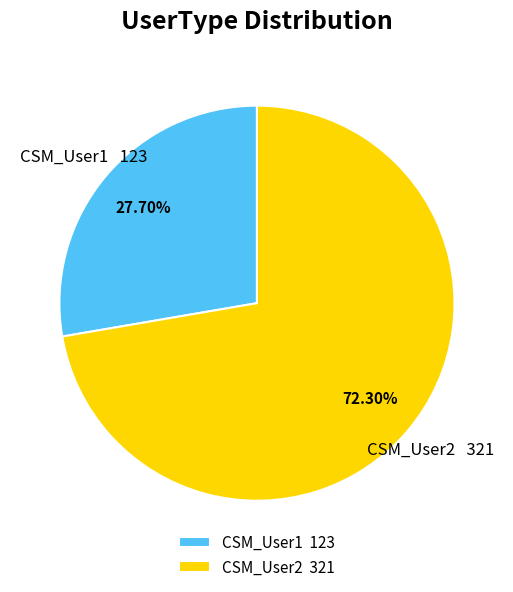

To the nearest percent, what is the combined percentage of CSM_User2 and CSM_User1?

100%